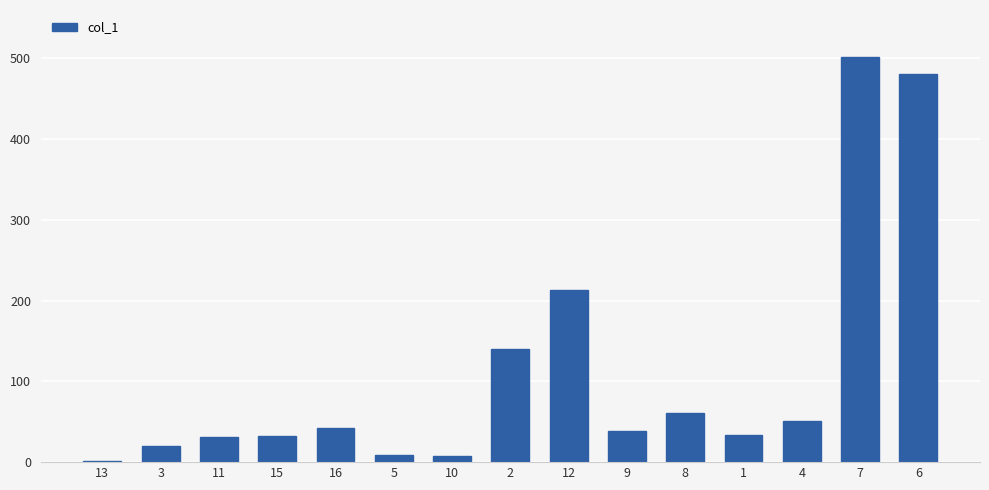

What is the greatest value displayed?

502.2